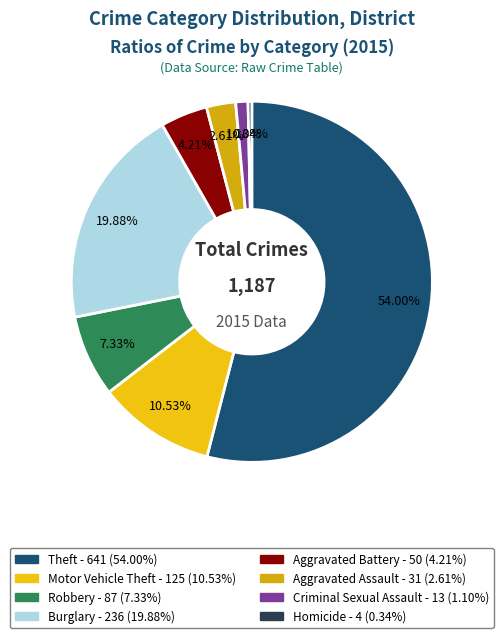

Rank the categories by value from highest to lowest.

Theft, Burglary, Motor Vehicle Theft, Robbery, Aggravated Battery, Aggravated Assault, Criminal Sexual Assault, Homicide